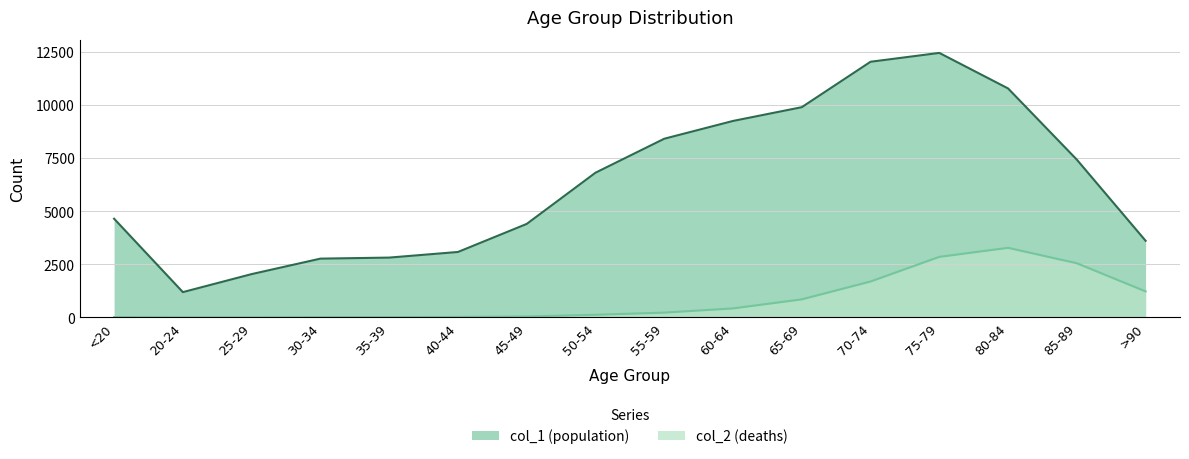

What is the value of the col_1 point at the 15th from the left?

7417